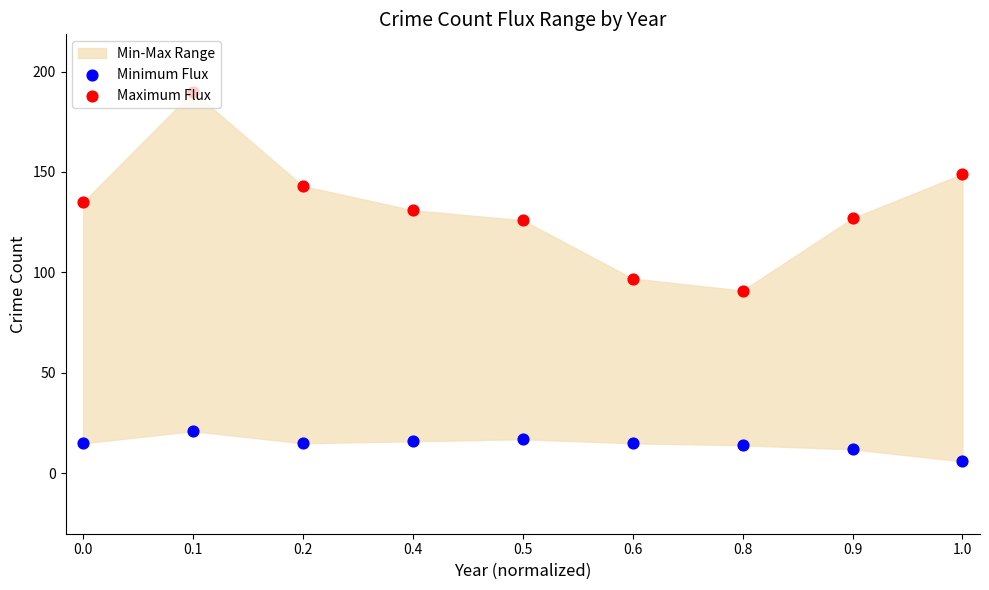

At how many categories does at least one series exceed 95?

8